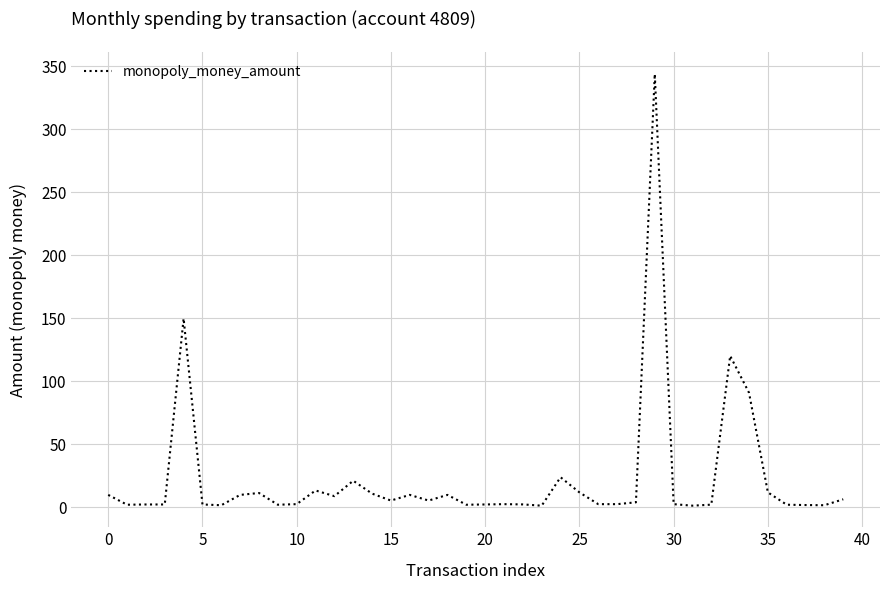

What is the sum of all values?

925.5